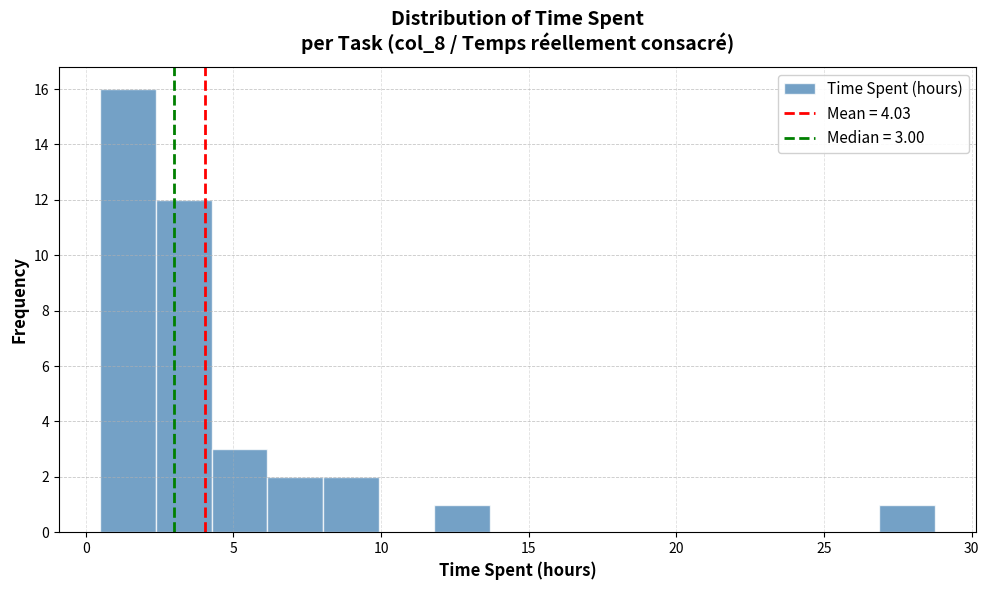

Read against the x-axis, roughly where is the centre of the tallest bar?

1.5